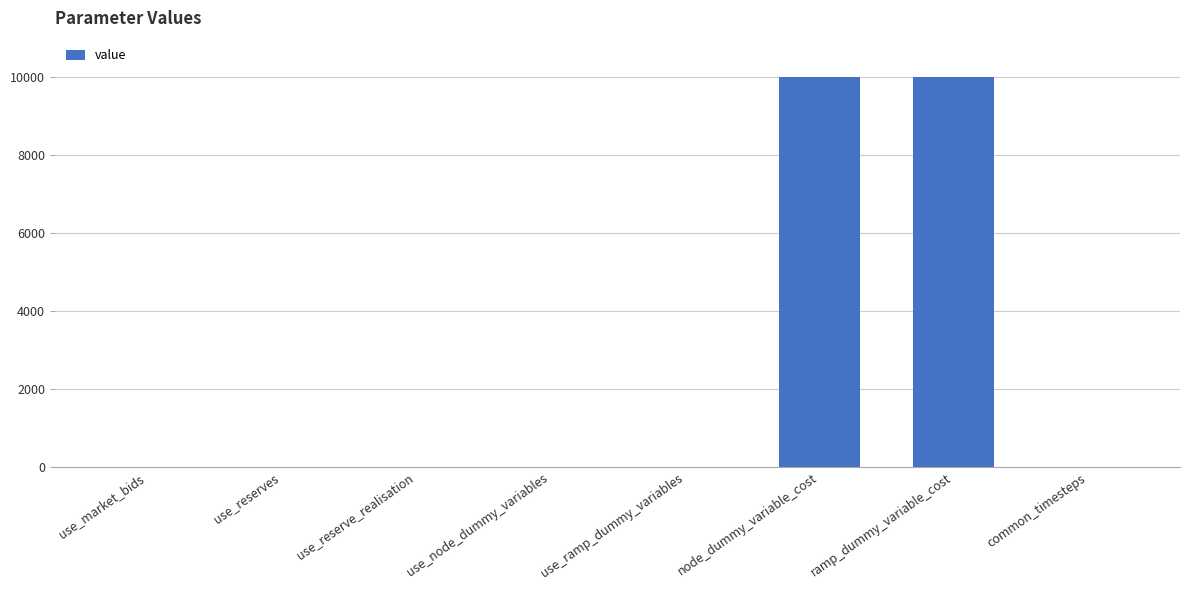

The chart shows a value of 16218 at node_dummy_variable_cost. True or false?

False